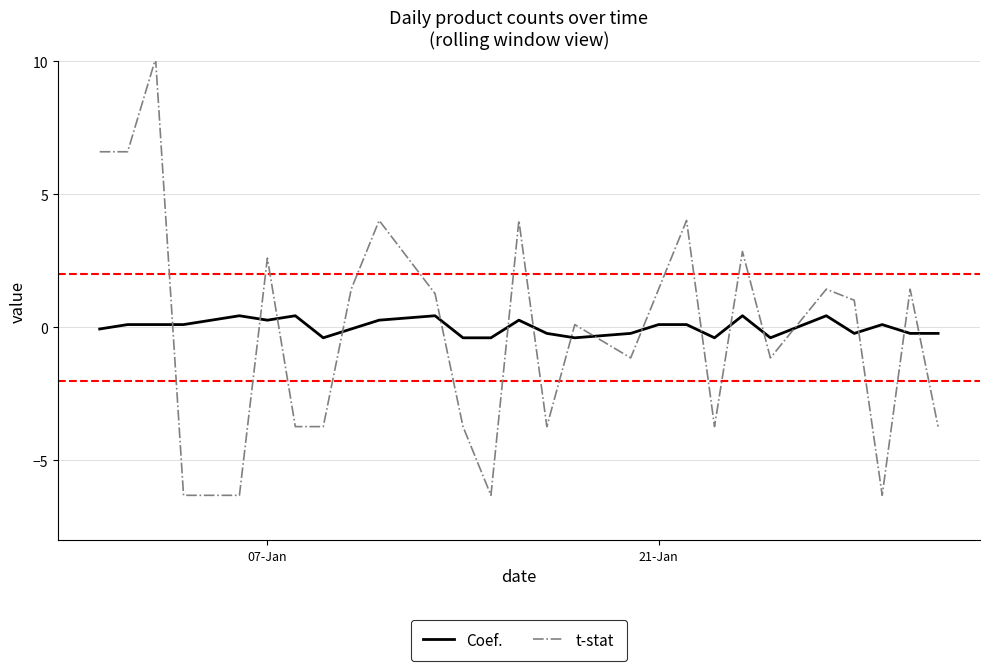

True or false: t-stat and Coef. cross at least once.

True